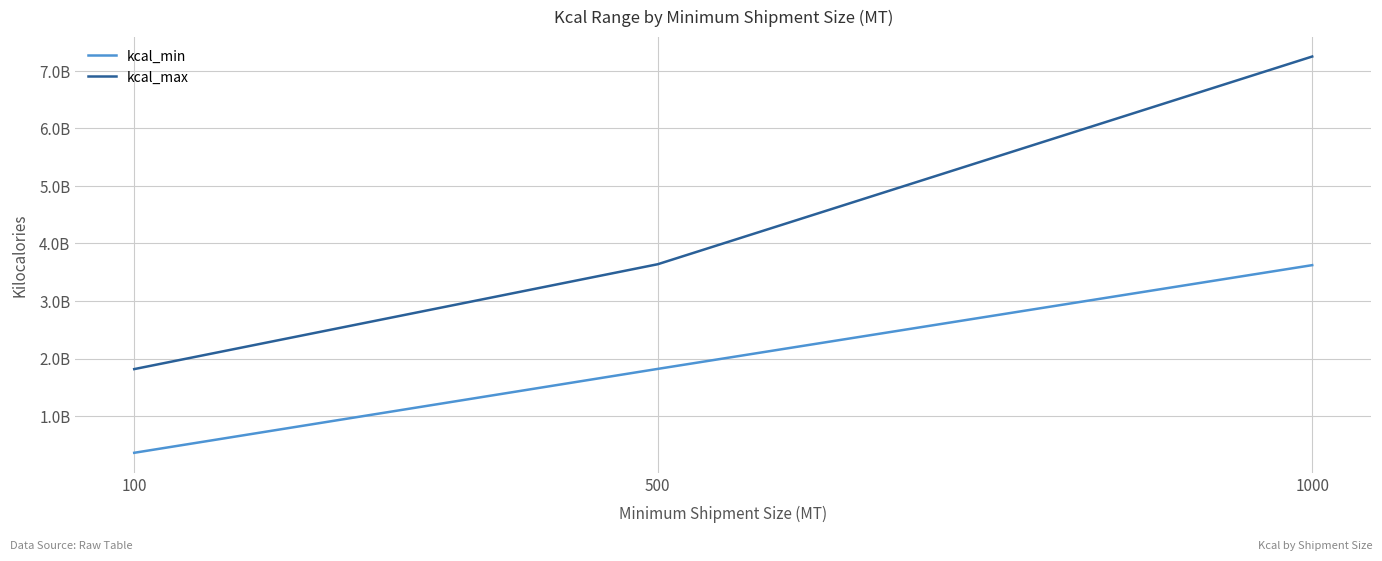

Does the chart display data point markers on the line(s)?

No